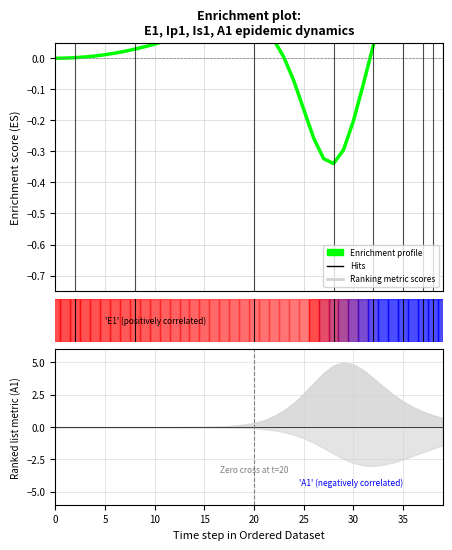

Which category has the lowest value across all series?

28